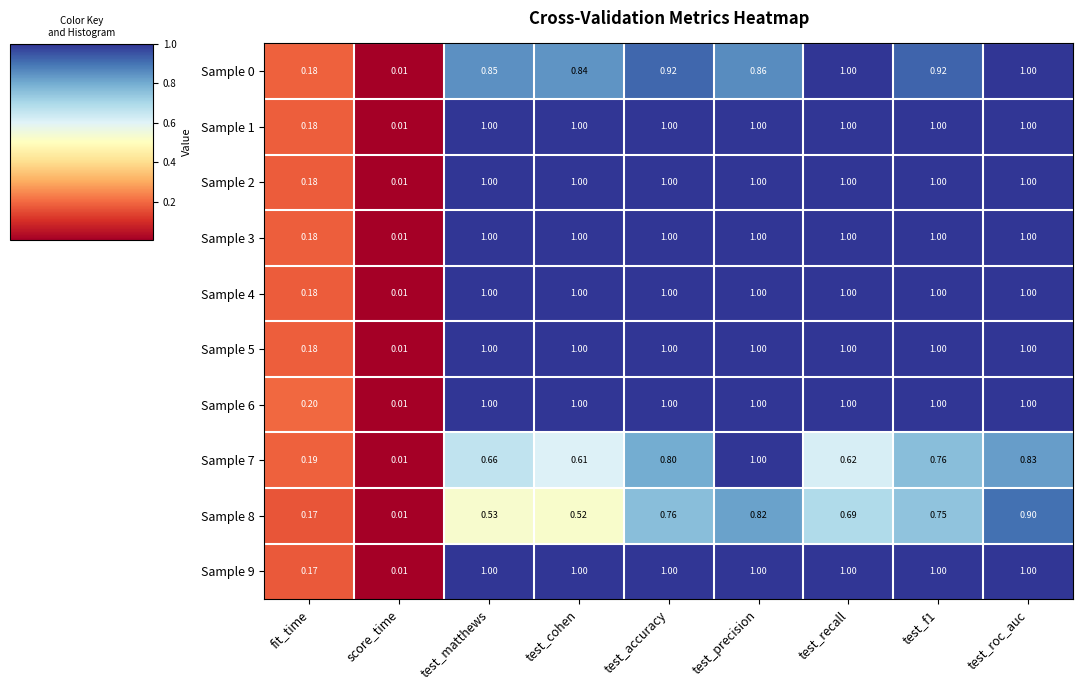

At which category is the sum across all series the highest?

test_roc_auc